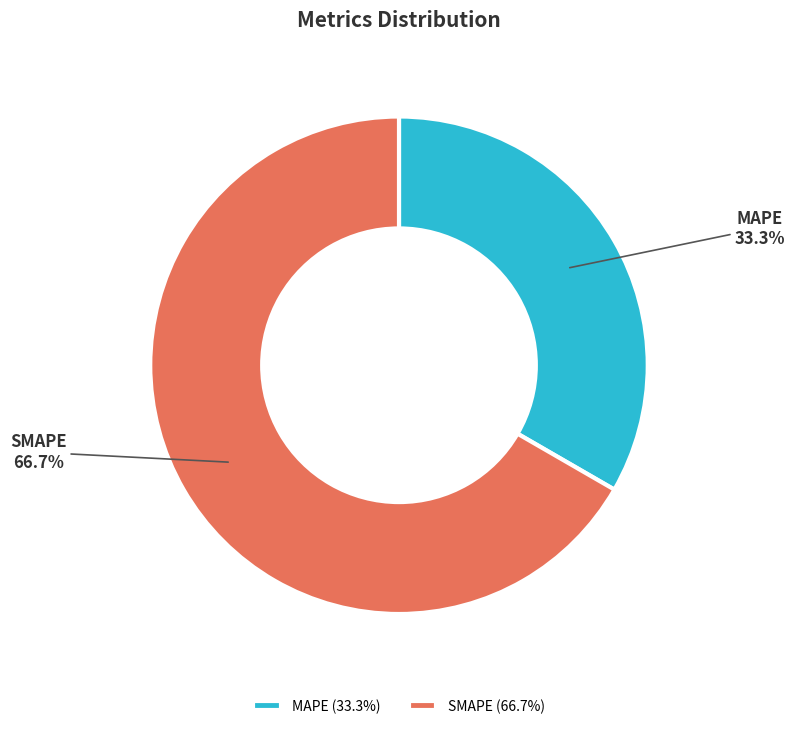

How many segments does this pie chart have?

2